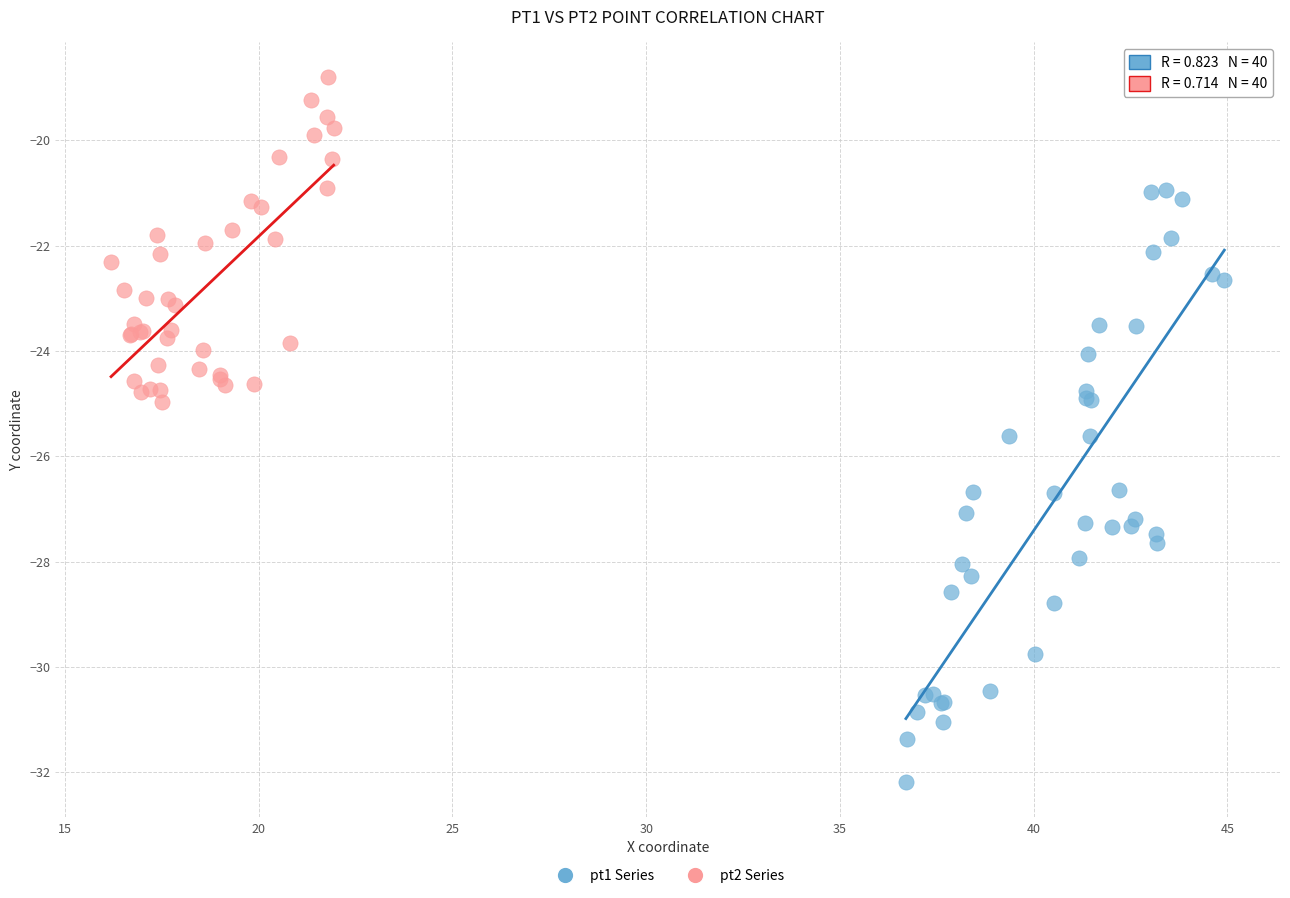

Which series reaches the maximum Y coordinate?

pt2 Series